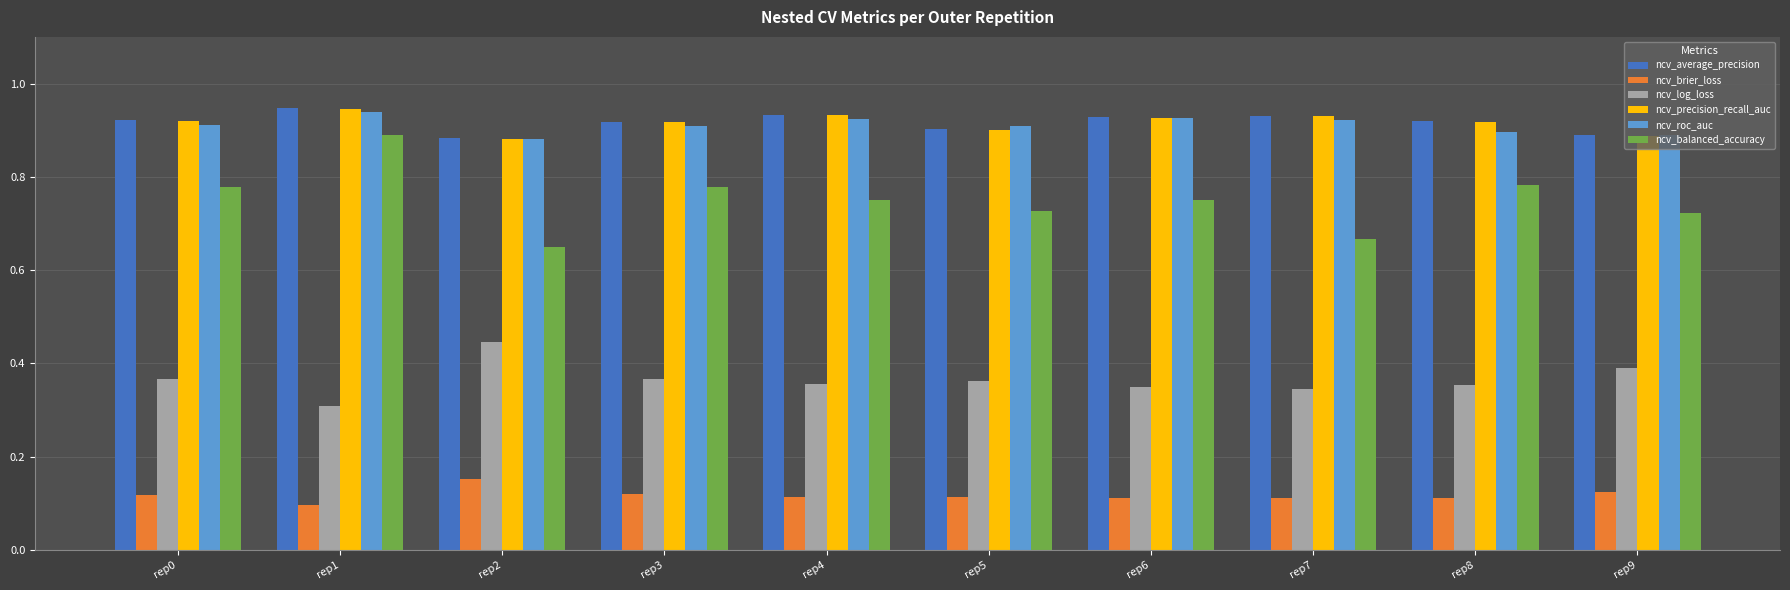

Between rep1 and rep4, which series saw the biggest shift?

ncv_balanced_accuracy